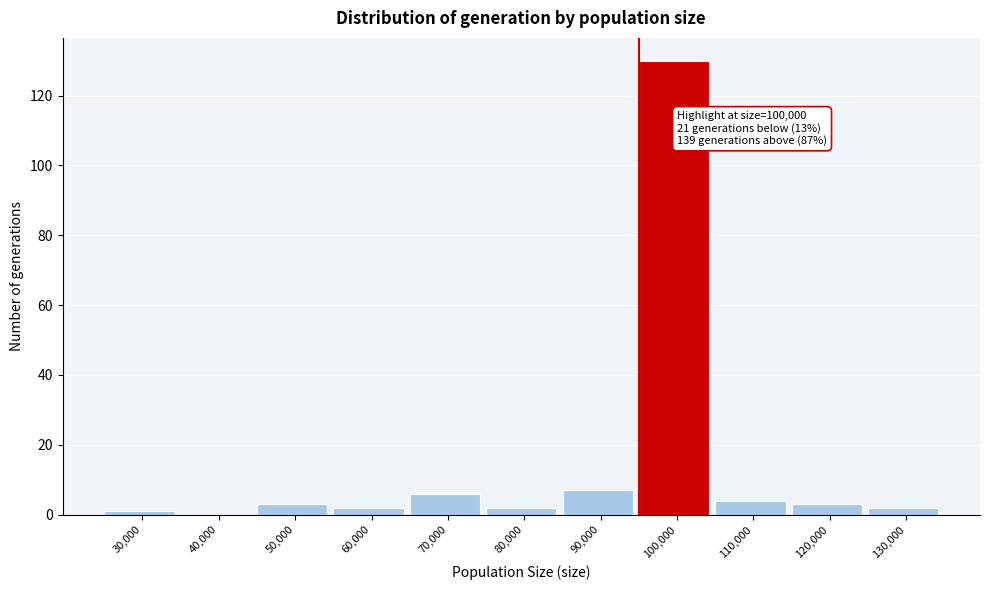

Reading left to right, extract all data points from this chart.

30,000=1	40,000=0	50,000=3	60,000=2	70,000=6	80,000=2	90,000=7	100,000=130	110,000=4	120,000=3	130,000=2